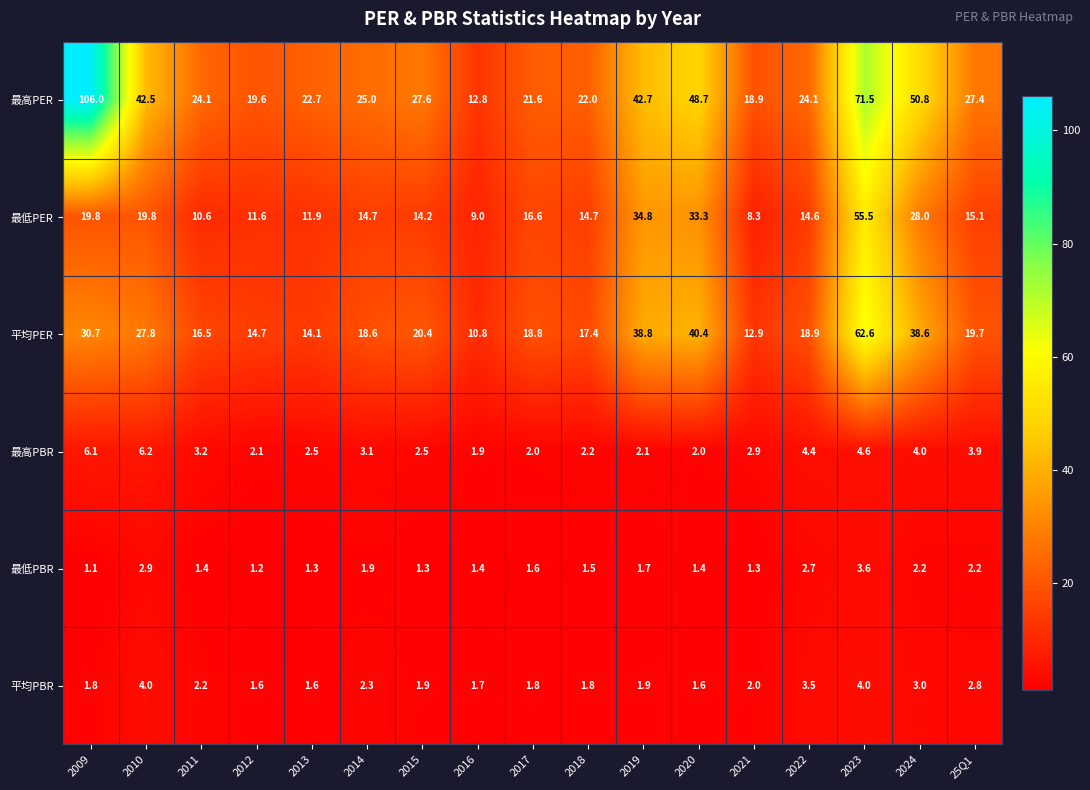

How many data points does each series have?

17